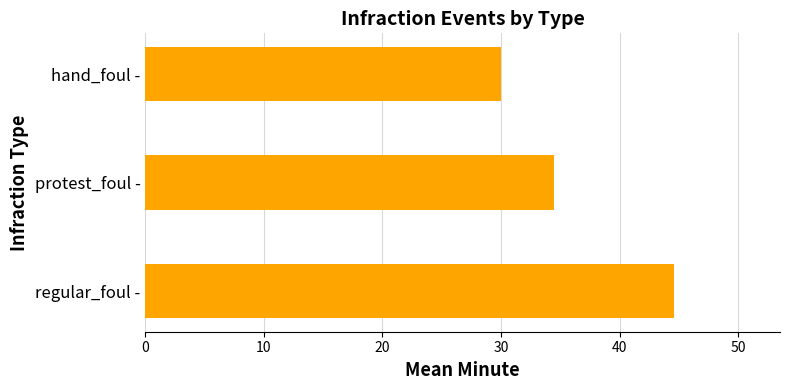

How many data points are above 34?

2